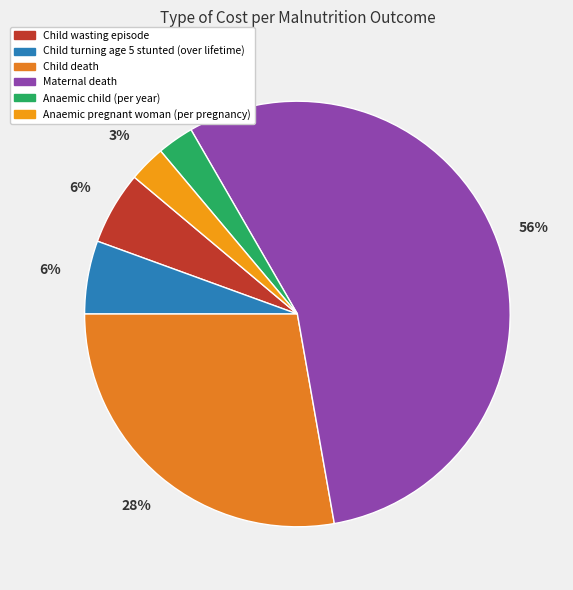

To the nearest percent, what is the average slice percentage?

17%